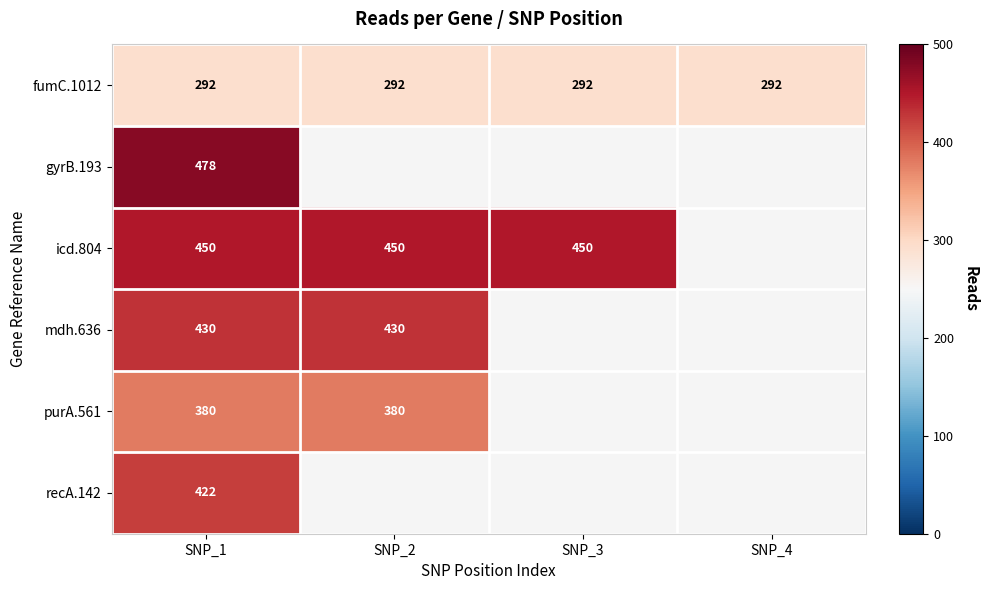

Is the value of gyrB.193 at SNP_1 greater than the value of icd.804 at SNP_3?

Yes